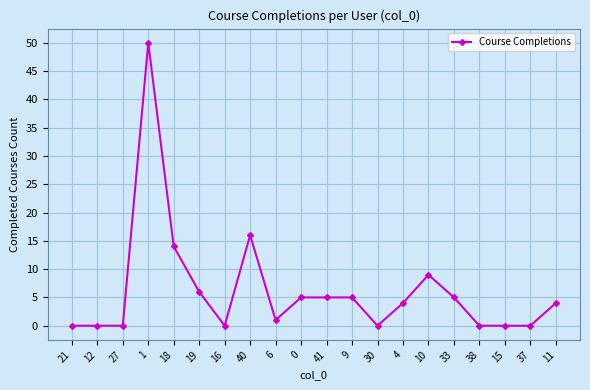

Which has a higher value, 4 or 9?

9